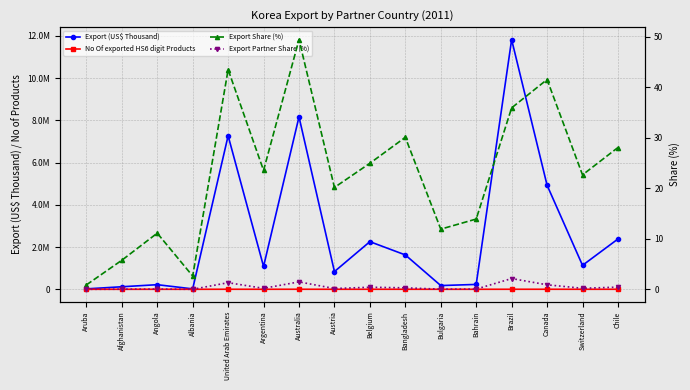

What is the label of the 16th point from the left?

Chile